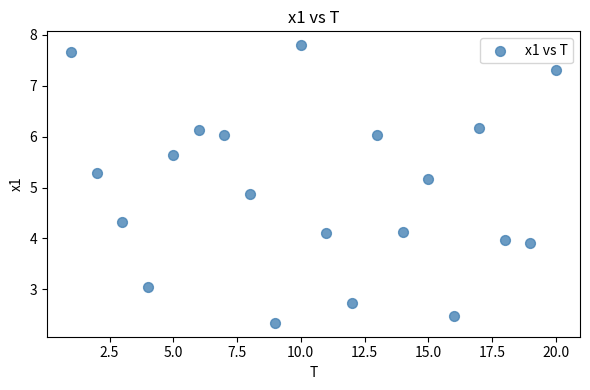

What is the range of X values (max minus min)?

19.0